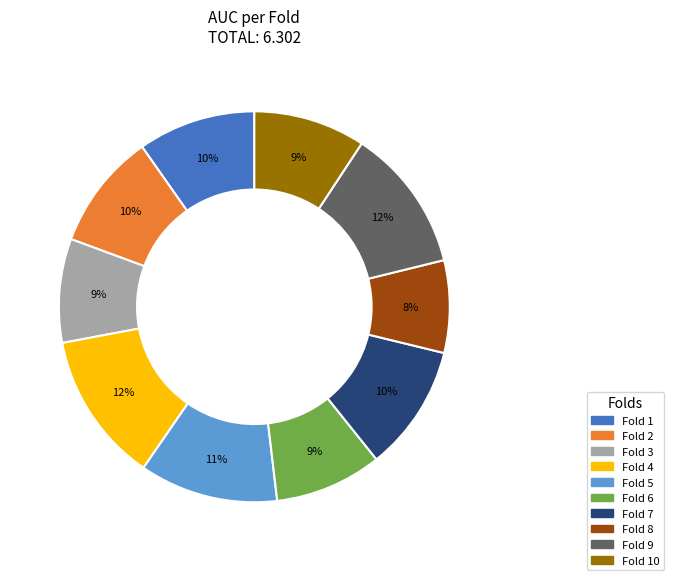

To the nearest percent, what is the average slice percentage?

10%